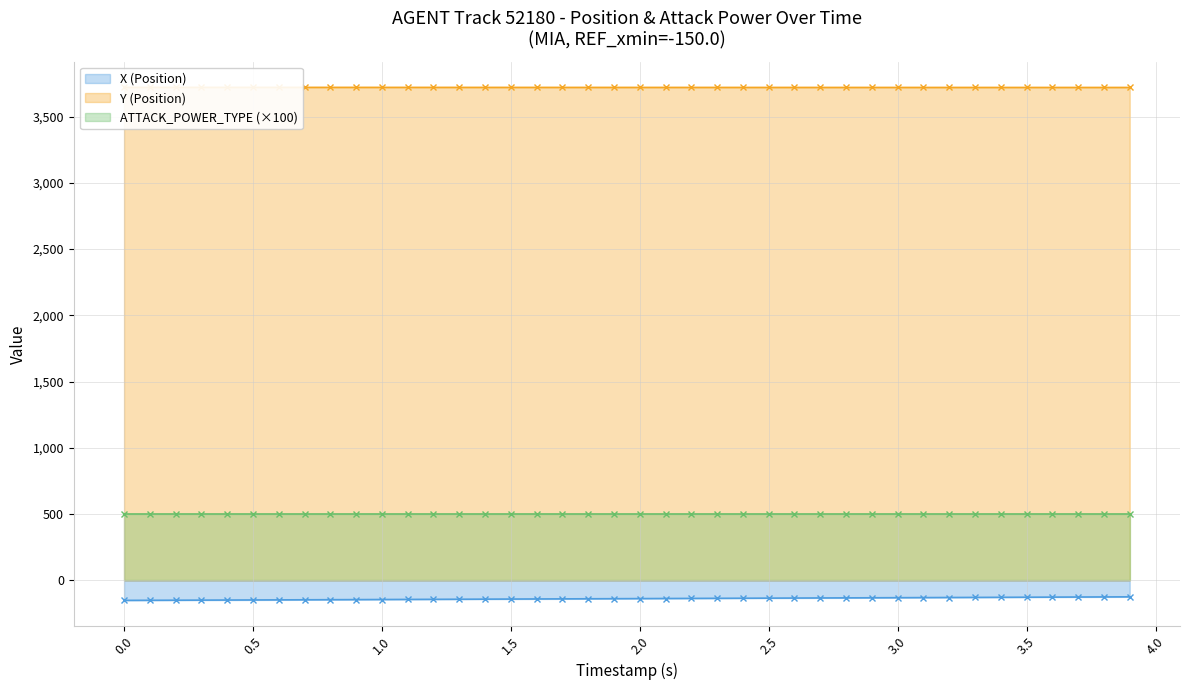

What is the minimum value for X (Position)?

-150.0